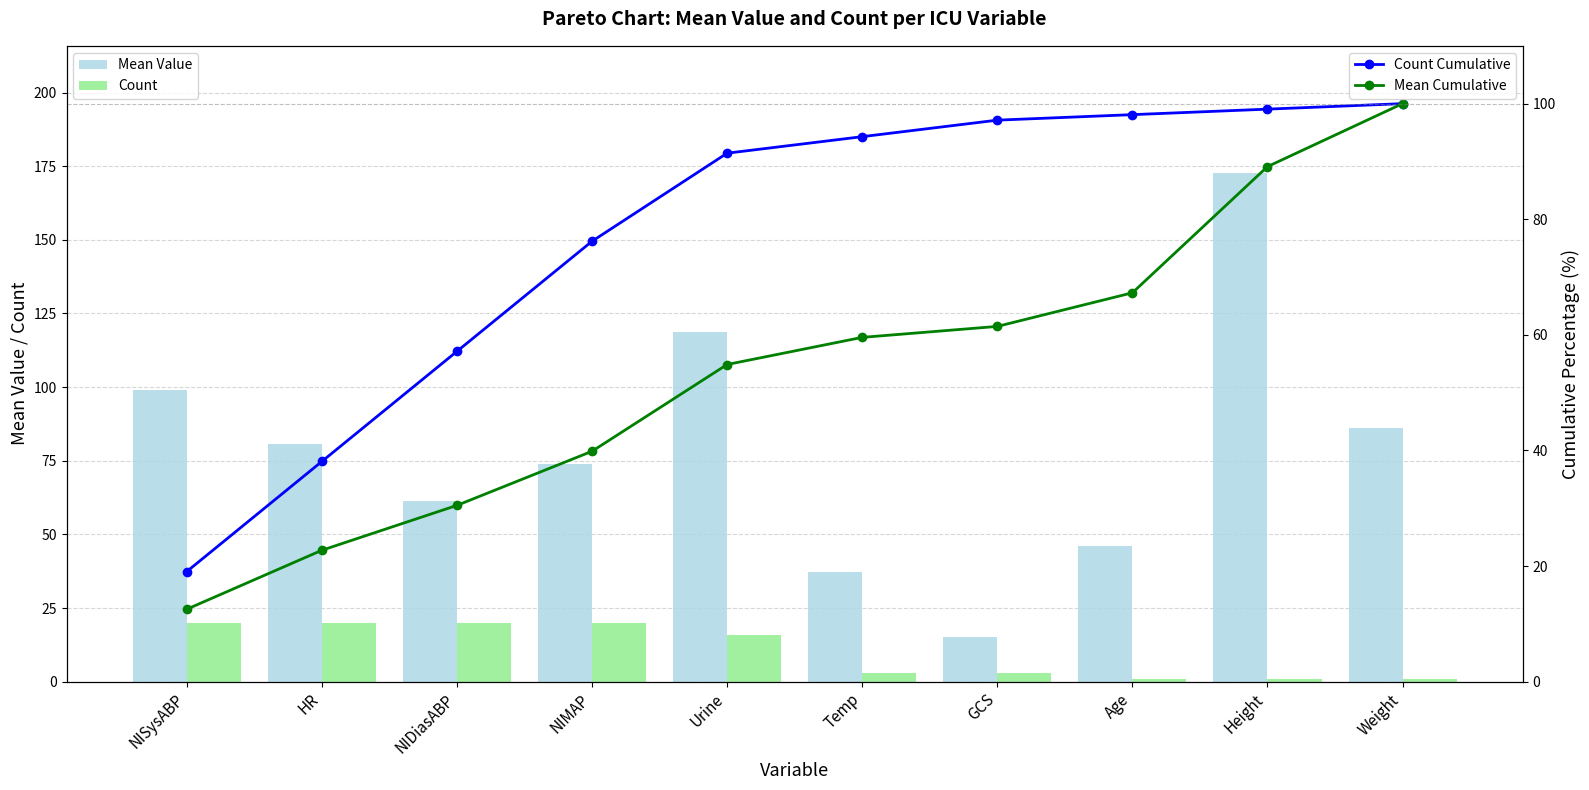

How many distinct data groups are displayed?

4